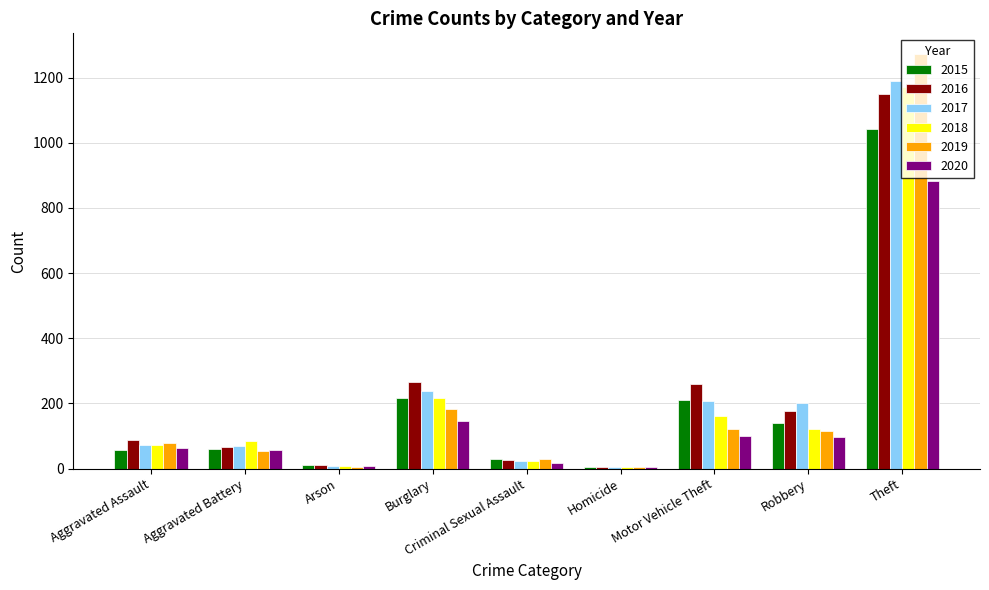

How many data points does each series have?

9